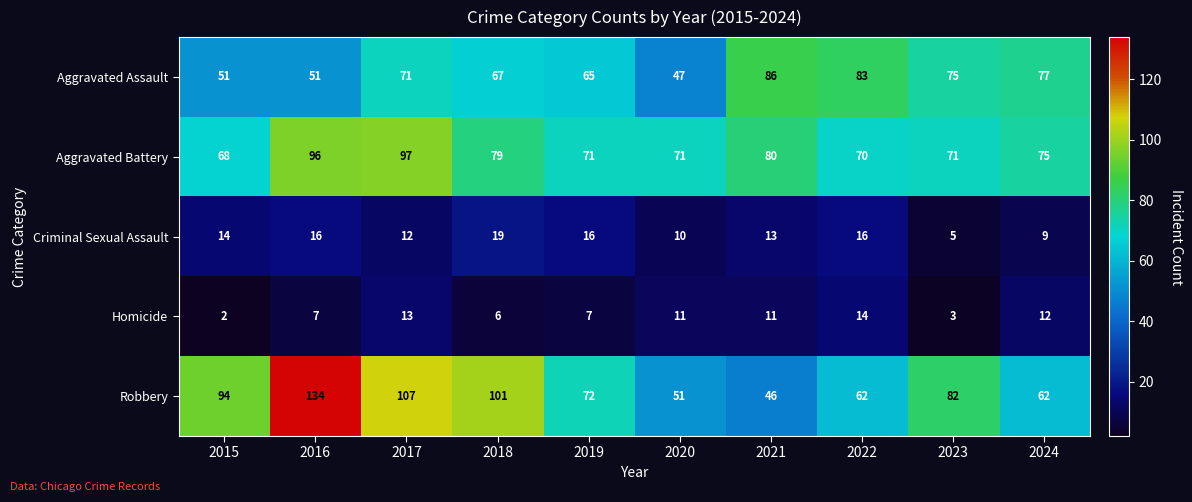

At which category does the chart reach its peak across all series?

2016